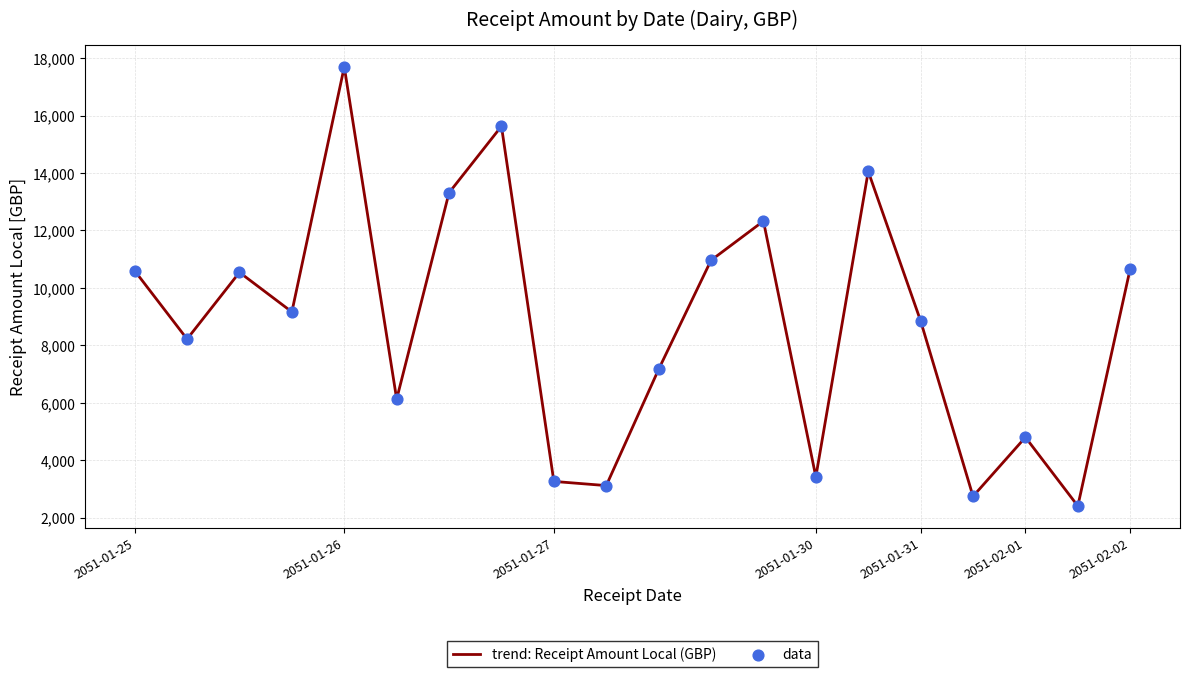

What is the smallest value displayed?

2404.1